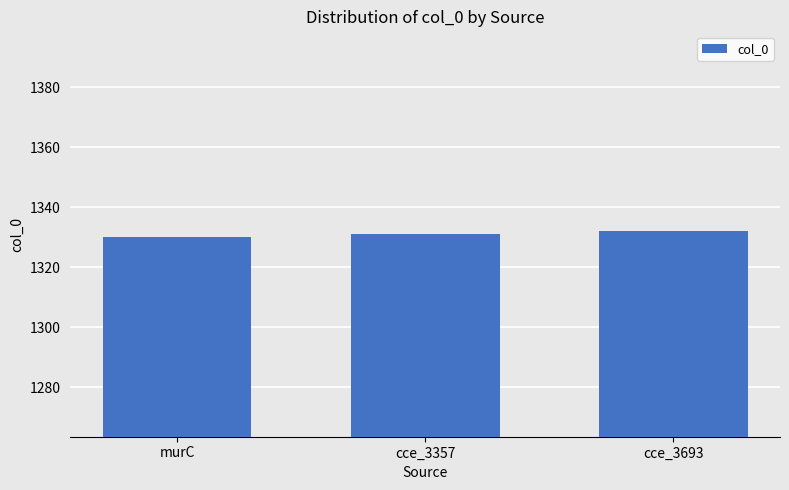

What is the ratio of the value at cce_3357 to the value at murC?

1.0